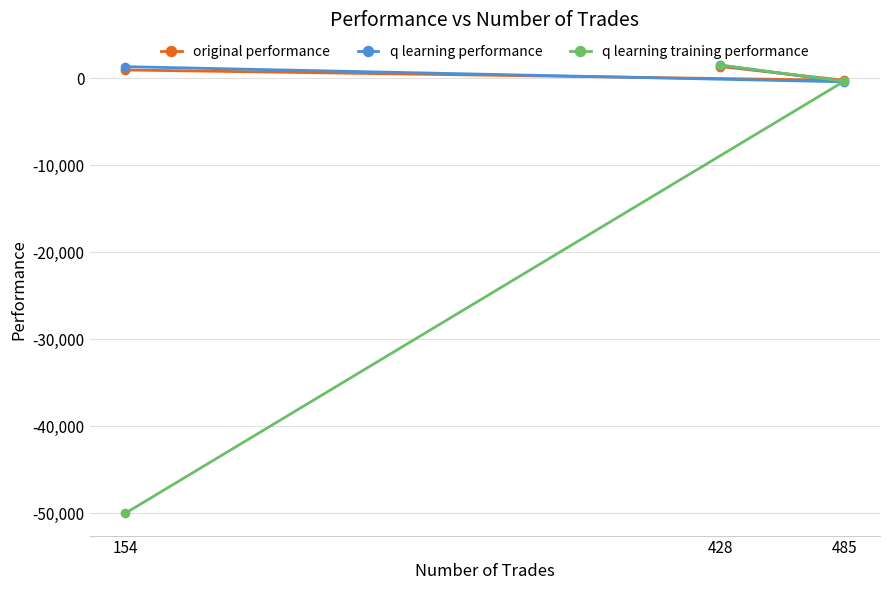

What is the difference between the maximum and minimum values in the original performance series?

1583.1